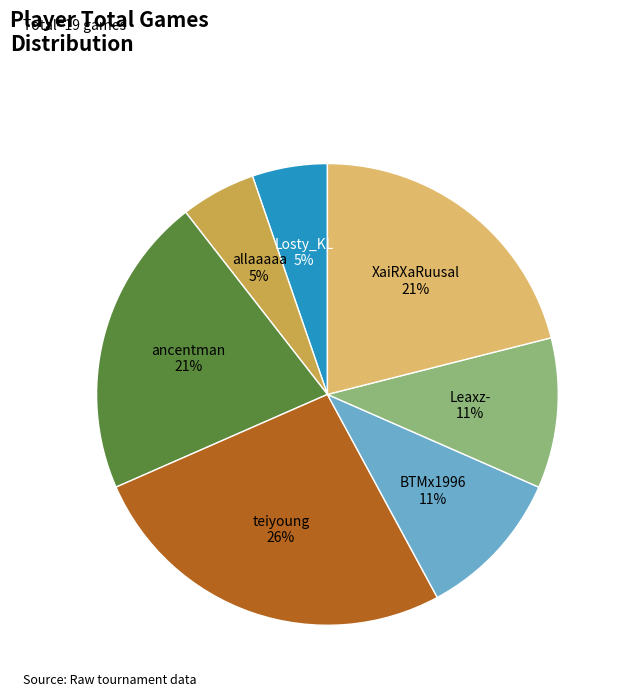

How many segments does this pie chart have?

7